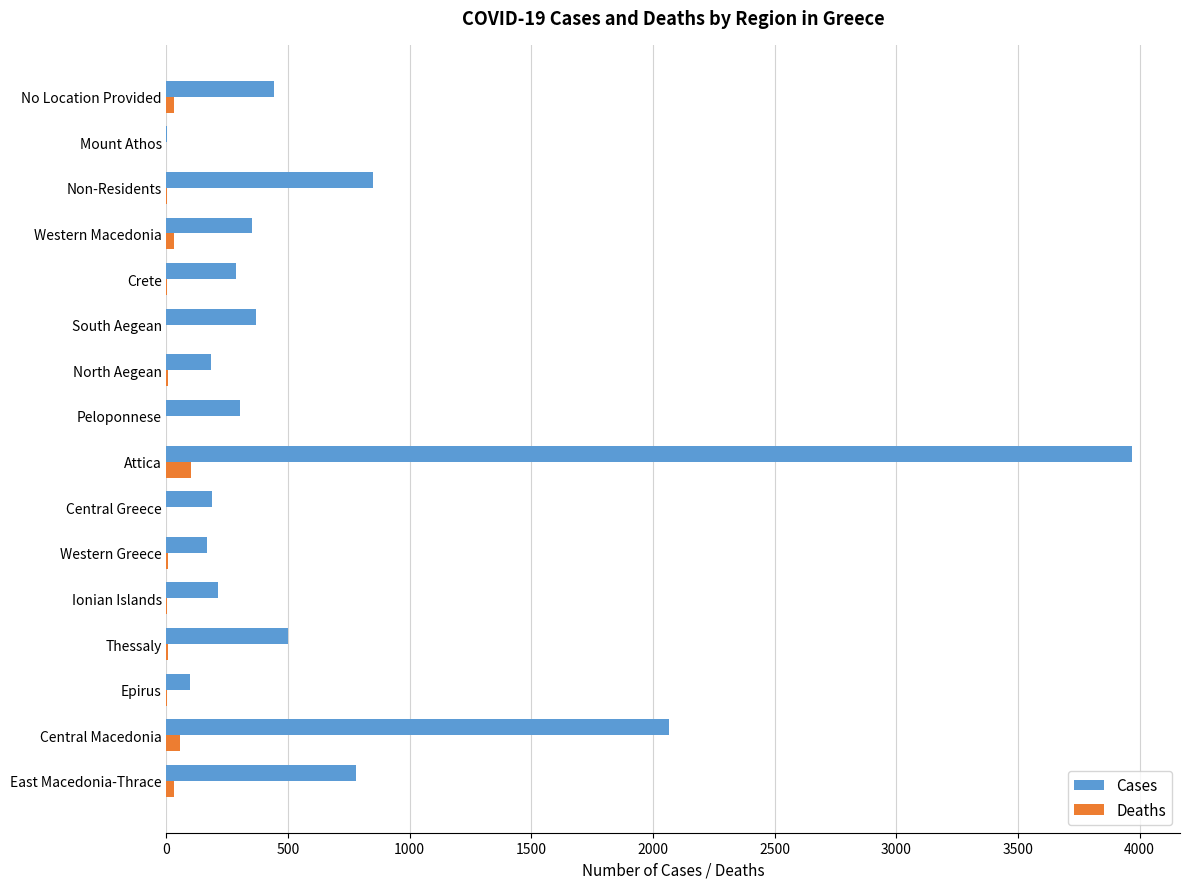

The value of Deaths at Attica is 101. True or false?

True